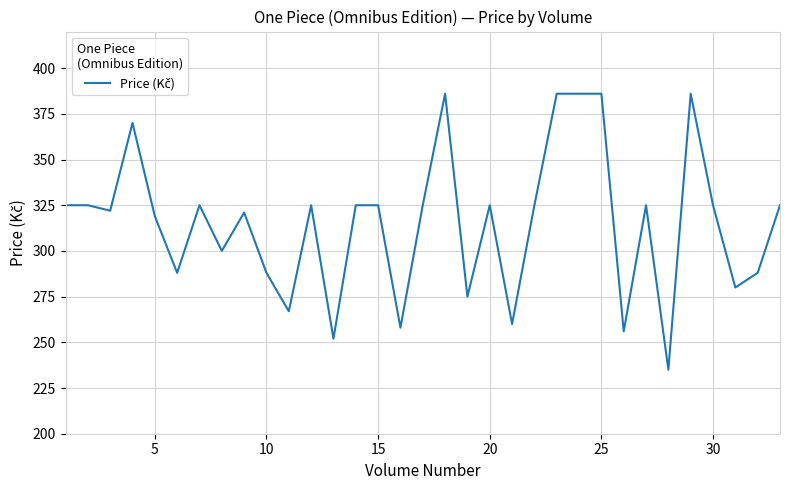

What is the maximum value shown in the chart?

386